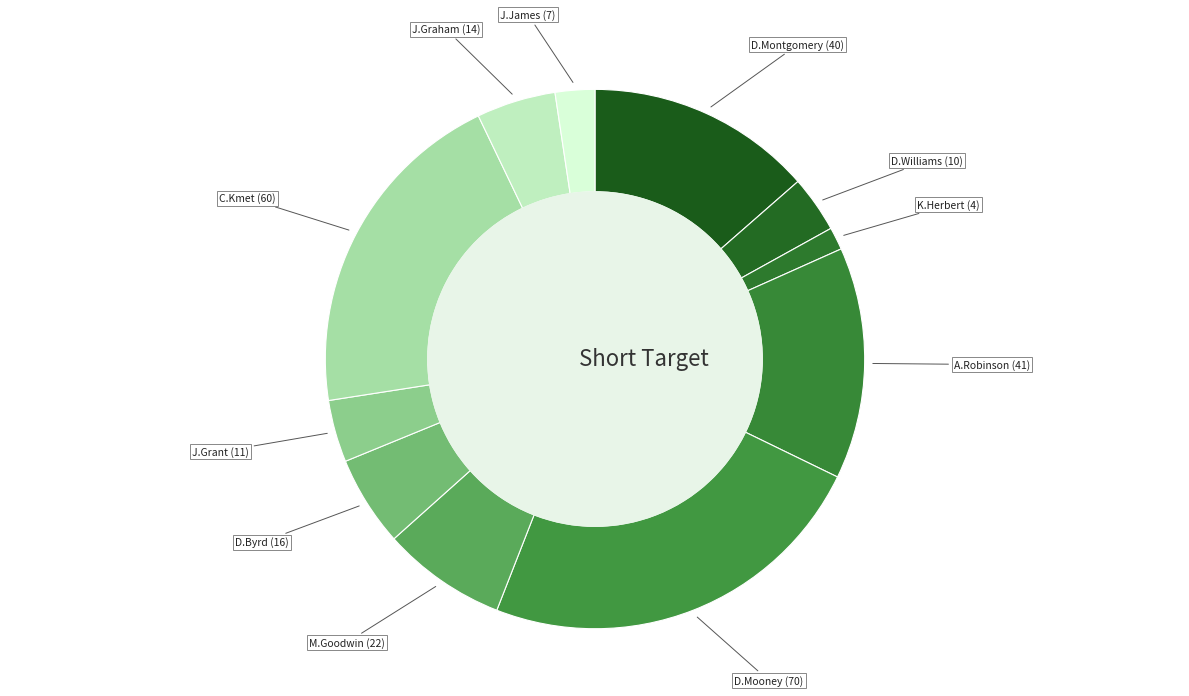

How many segments does this pie chart have?

11